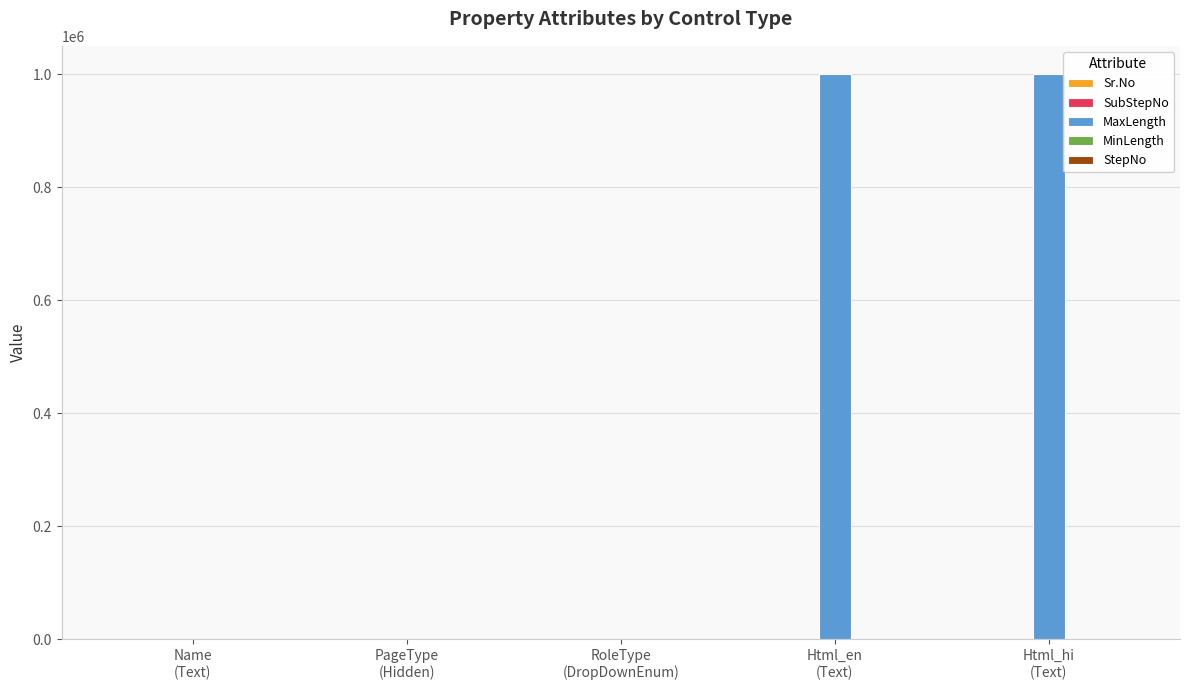

What is the maximum value shown in the chart?

1000000